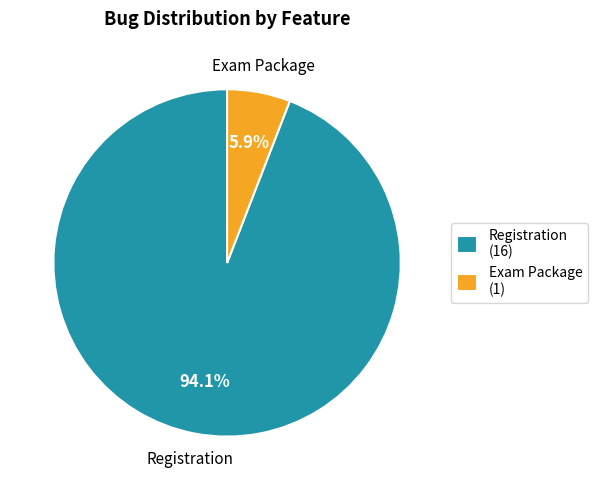

Is there a majority slice in this chart?

Yes